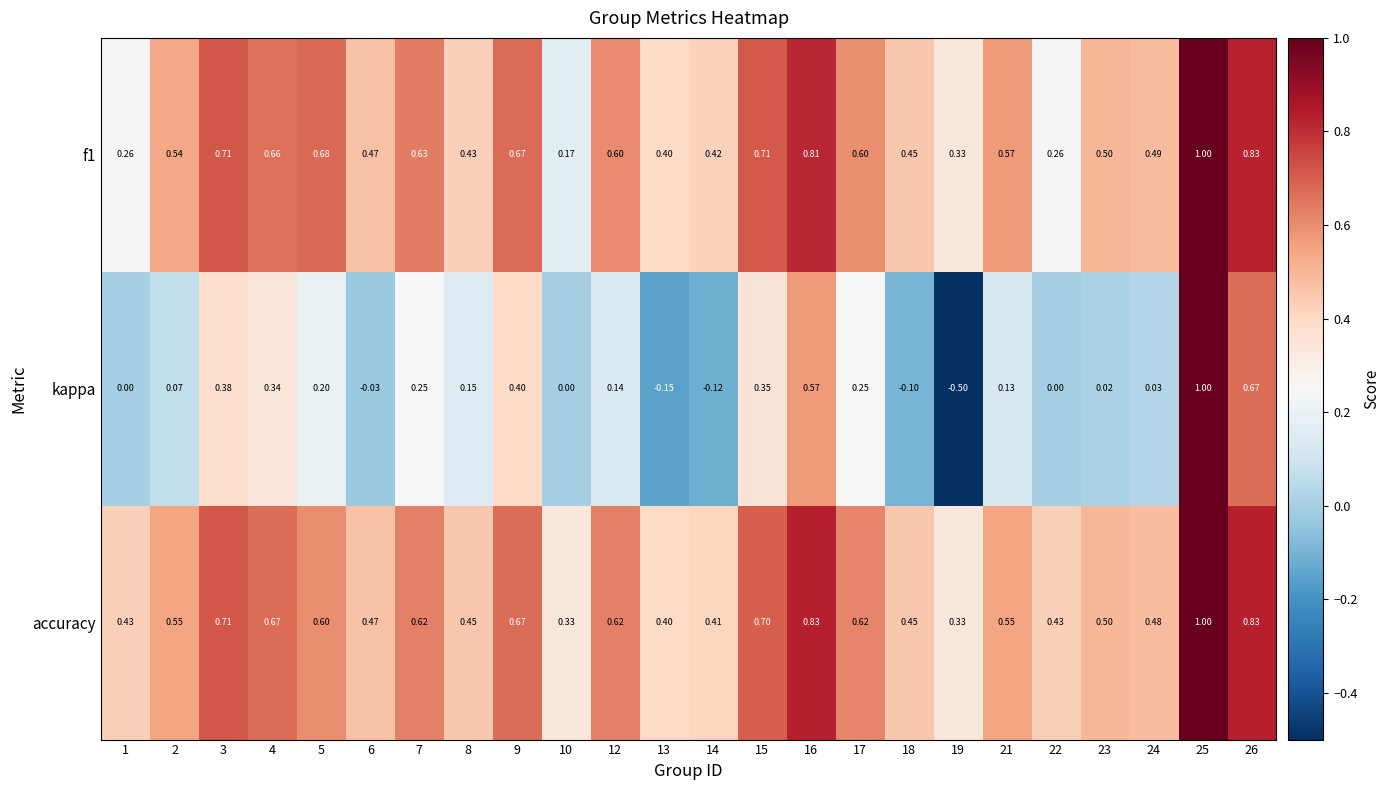

Is the value of accuracy at 2 greater than the value of kappa at 21?

Yes